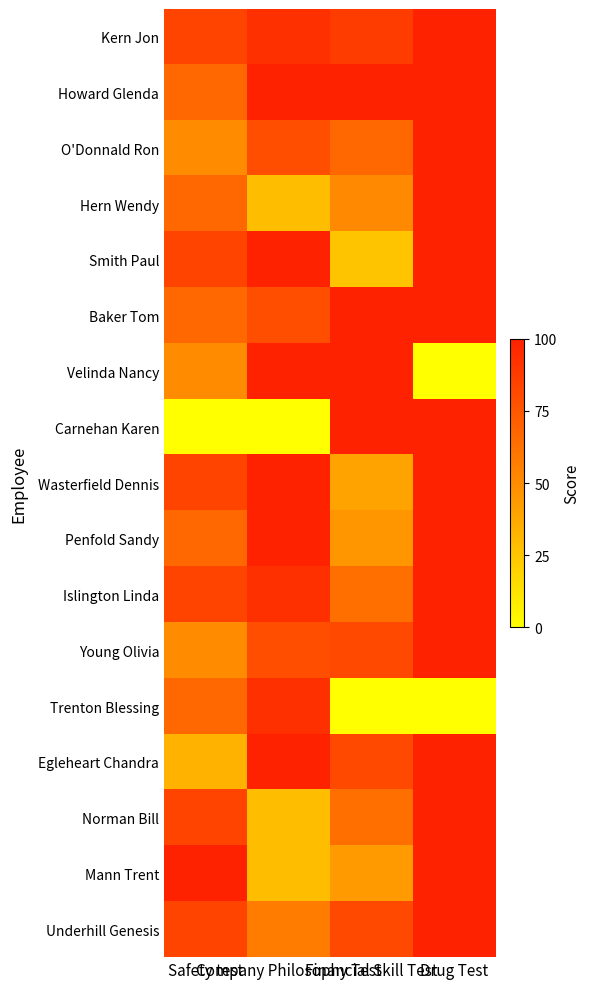

Which has a higher value, Safety test or Company Philosophy Test?

Company Philosophy Test